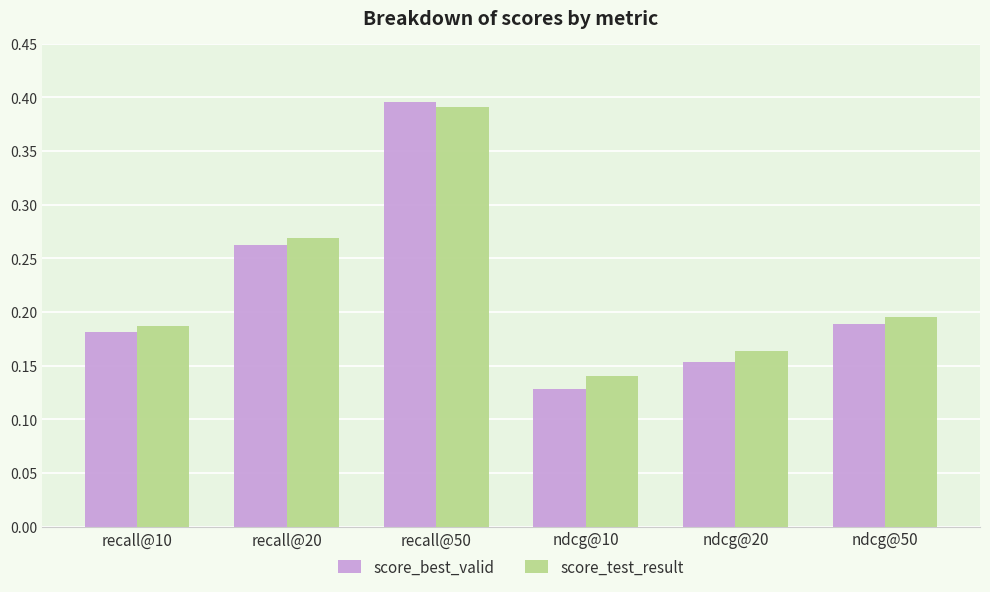

Is the value of score_best_valid at ndcg@10 greater than the value of score_test_result at ndcg@50?

No